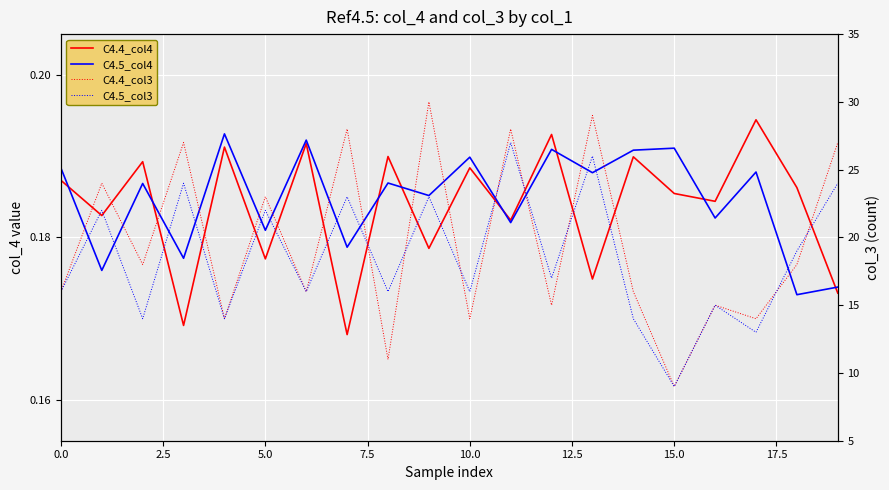

How many lines are shown in the chart?

4